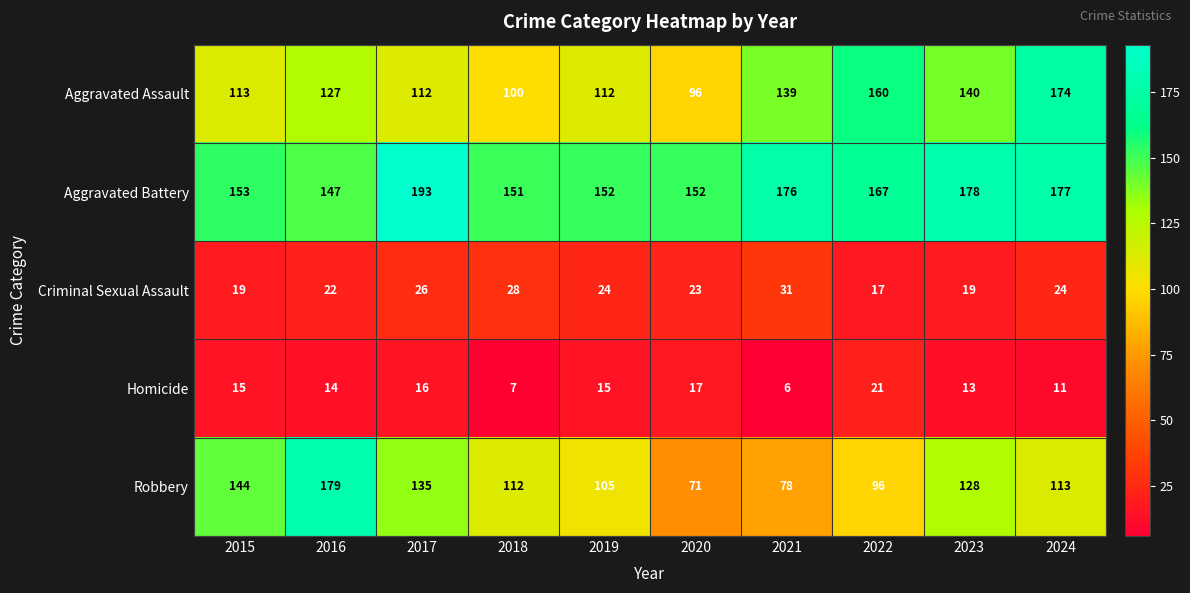

At how many categories does at least one series exceed 48?

10